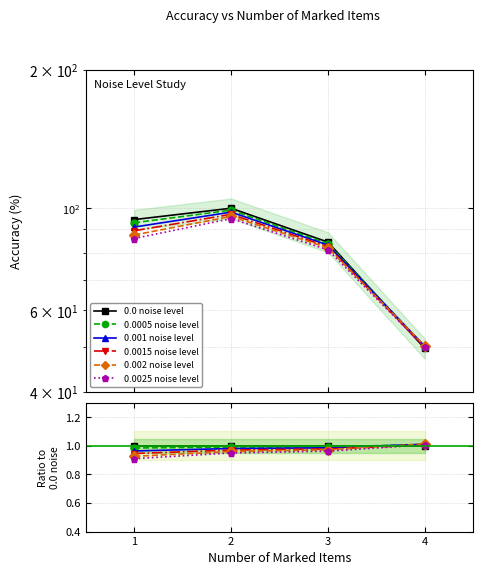

What are all the series names shown in the legend?

0.0 noise level, 0.0005 noise level, 0.001 noise level, 0.0015 noise level, 0.002 noise level, 0.0025 noise level